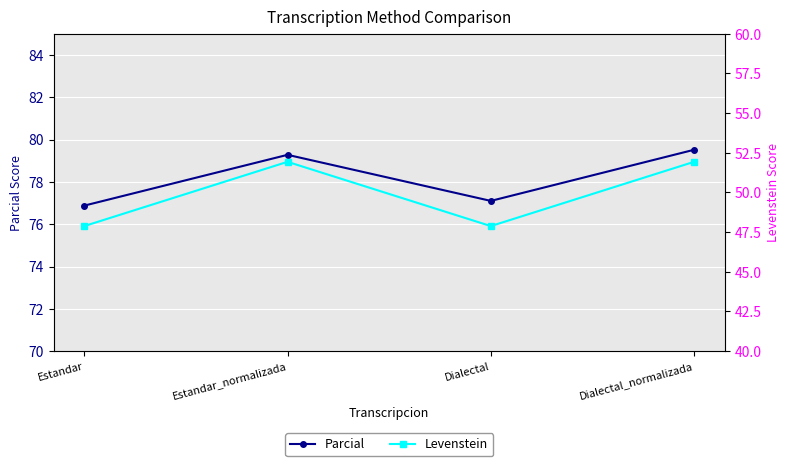

How many interior local valleys does the Levenstein series have?

1